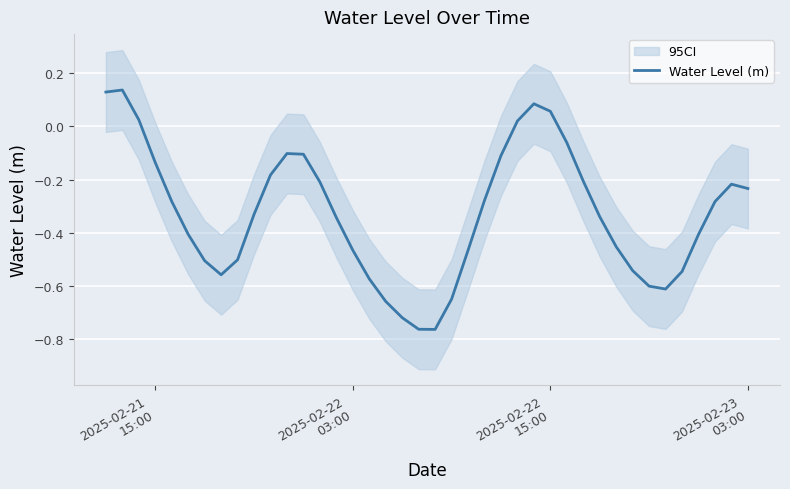

What is the average value?

-0.3